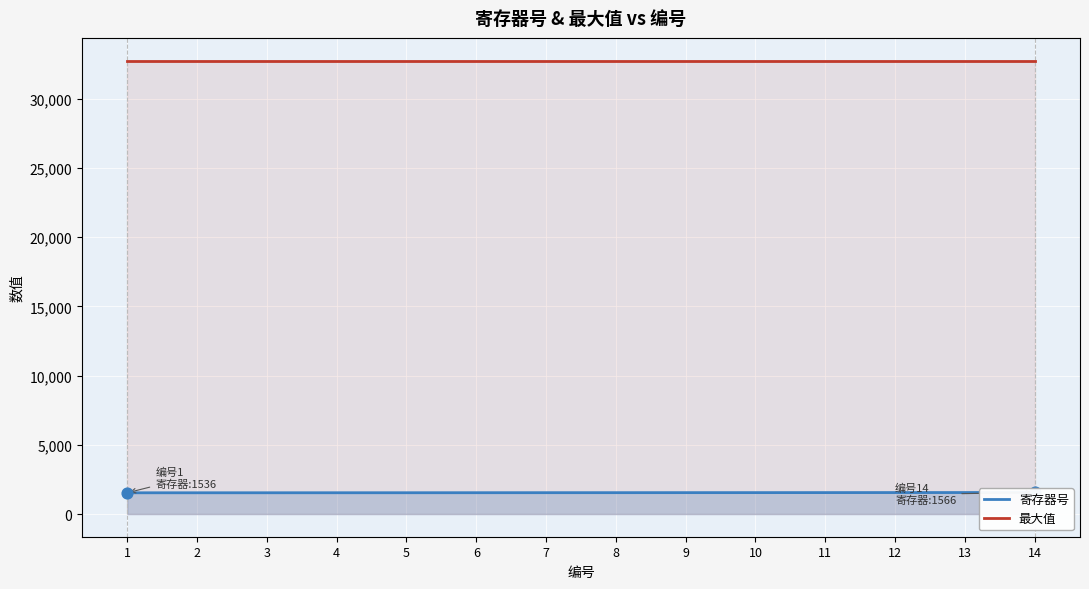

What is the total value across all series at 8?

34312